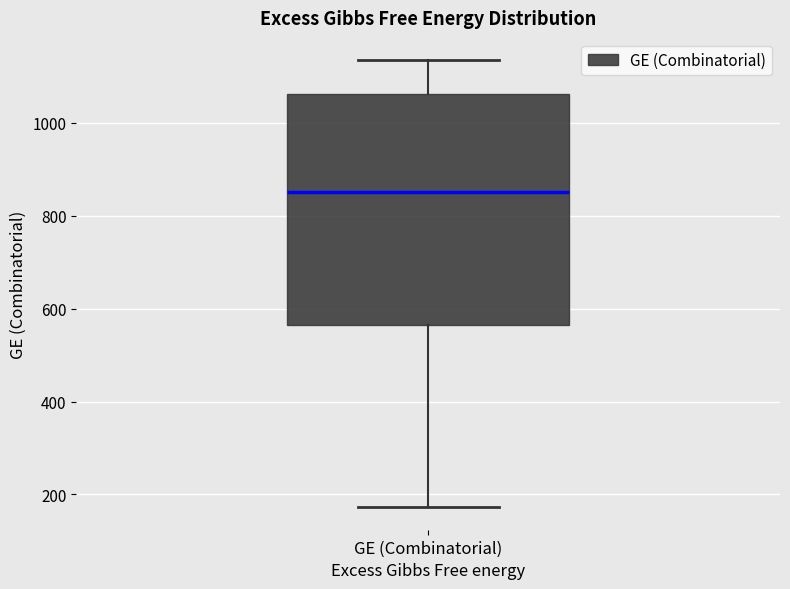

Where does the lower whisker of the box for GE (Combinatorial) end on the y-axis? The values are not printed on the chart, so give them approximately, as read against the axis.

180